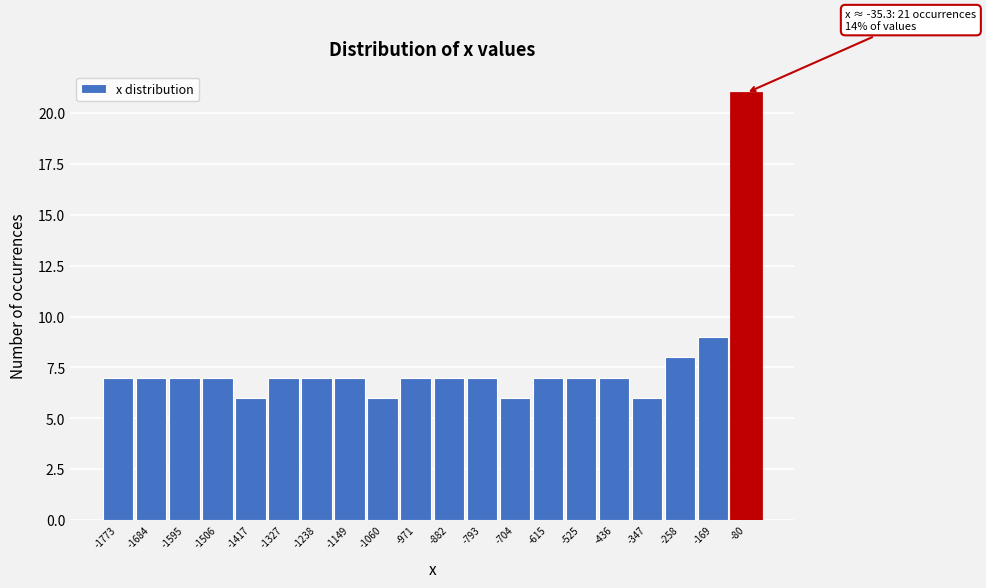

Reading left to right, transcribe all the data shown in this chart.

-1773=7	-1684=7	-1595=7	-1506=7	-1417=6	-1327=7	-1238=7	-1149=7	-1060=6	-971=7	-882=7	-793=7	-704=6	-615=7	-525=7	-436=7	-347=6	-258=8	-169=9	-80=21